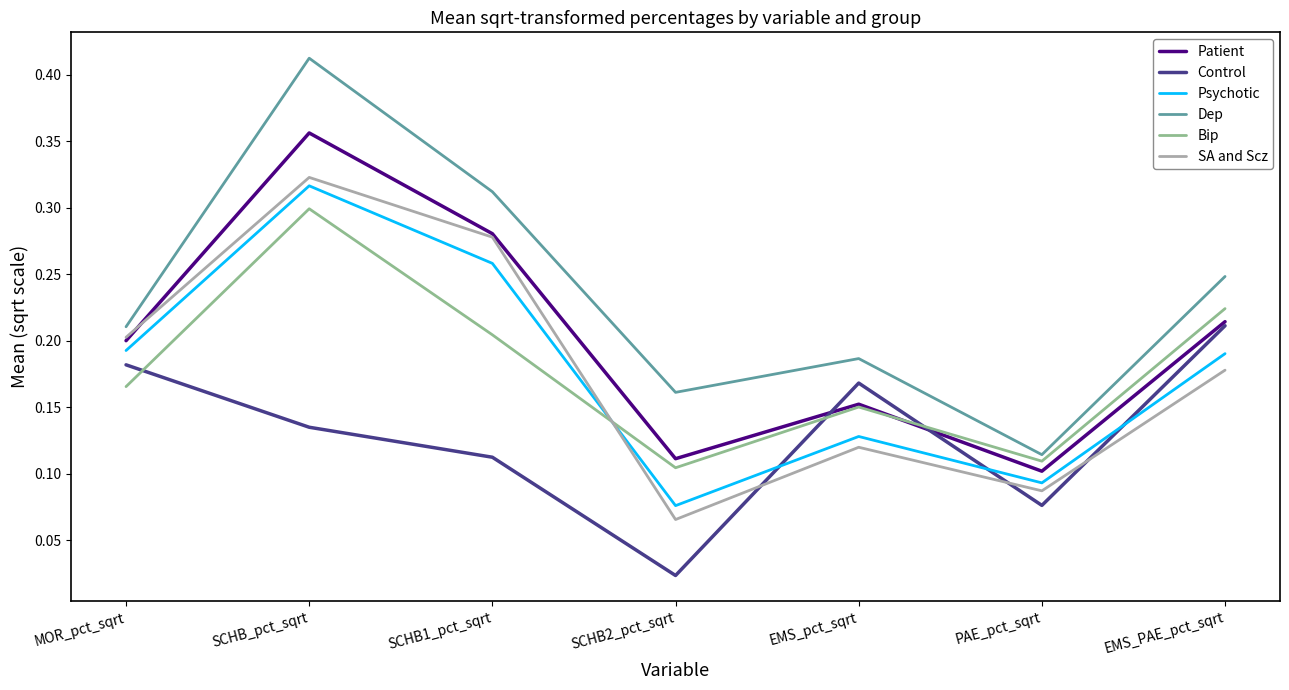

Between PAE_pct_sqrt and EMS_PAE_pct_sqrt, which series saw the biggest shift?

Control